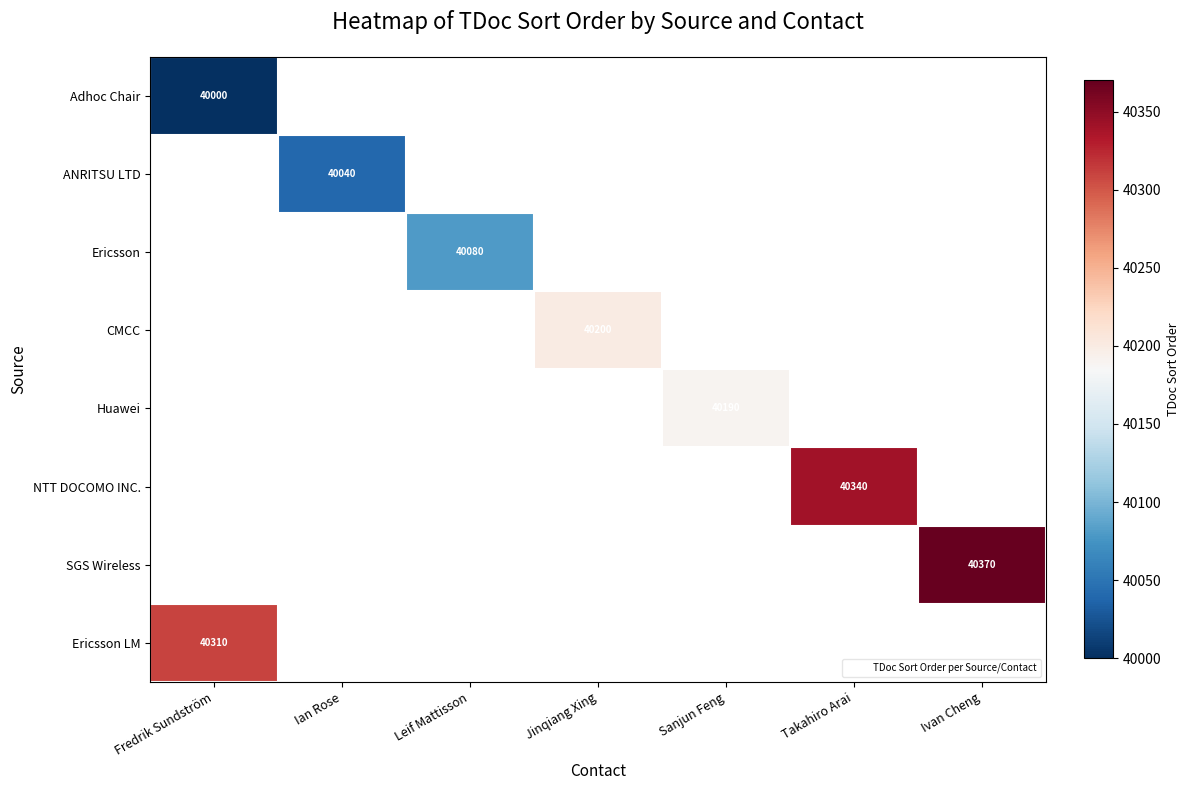

How many positive values does the ANRITSU LTD series have?

1